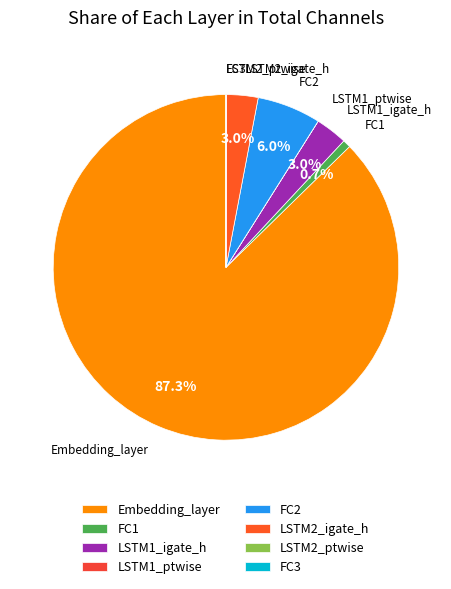

Which category accounts for the majority?

Embedding_layer